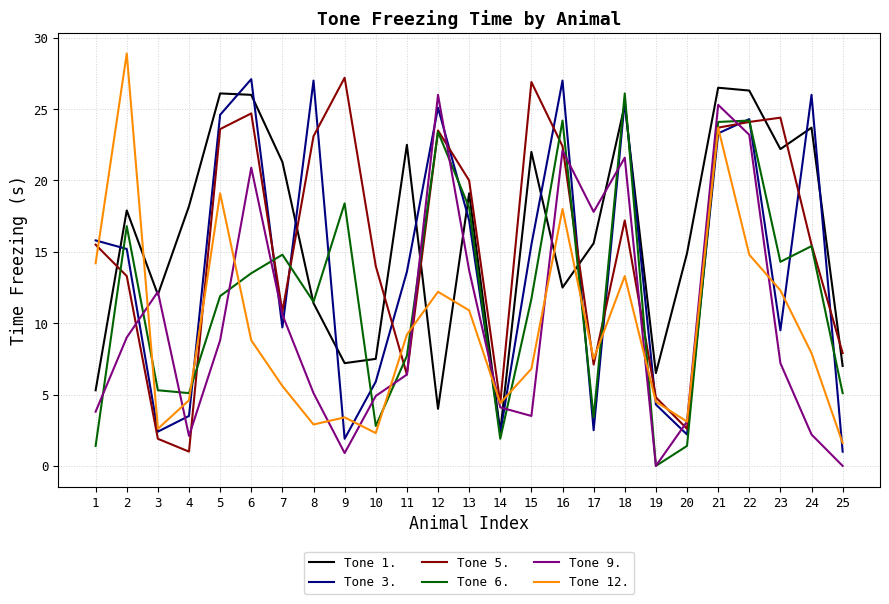

What is the maximum value shown in the chart?

28.9